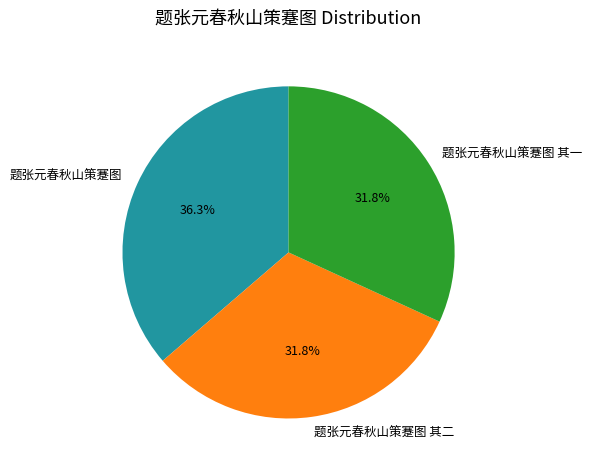

Is there a majority slice in this chart?

No